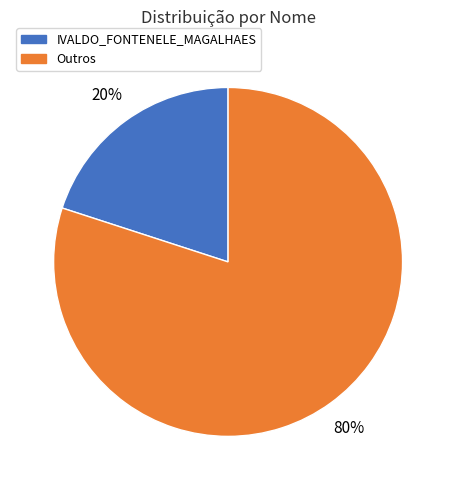

Which category has the smallest portion of the pie?

IVALDO_FONTENELE_MAGALHAES